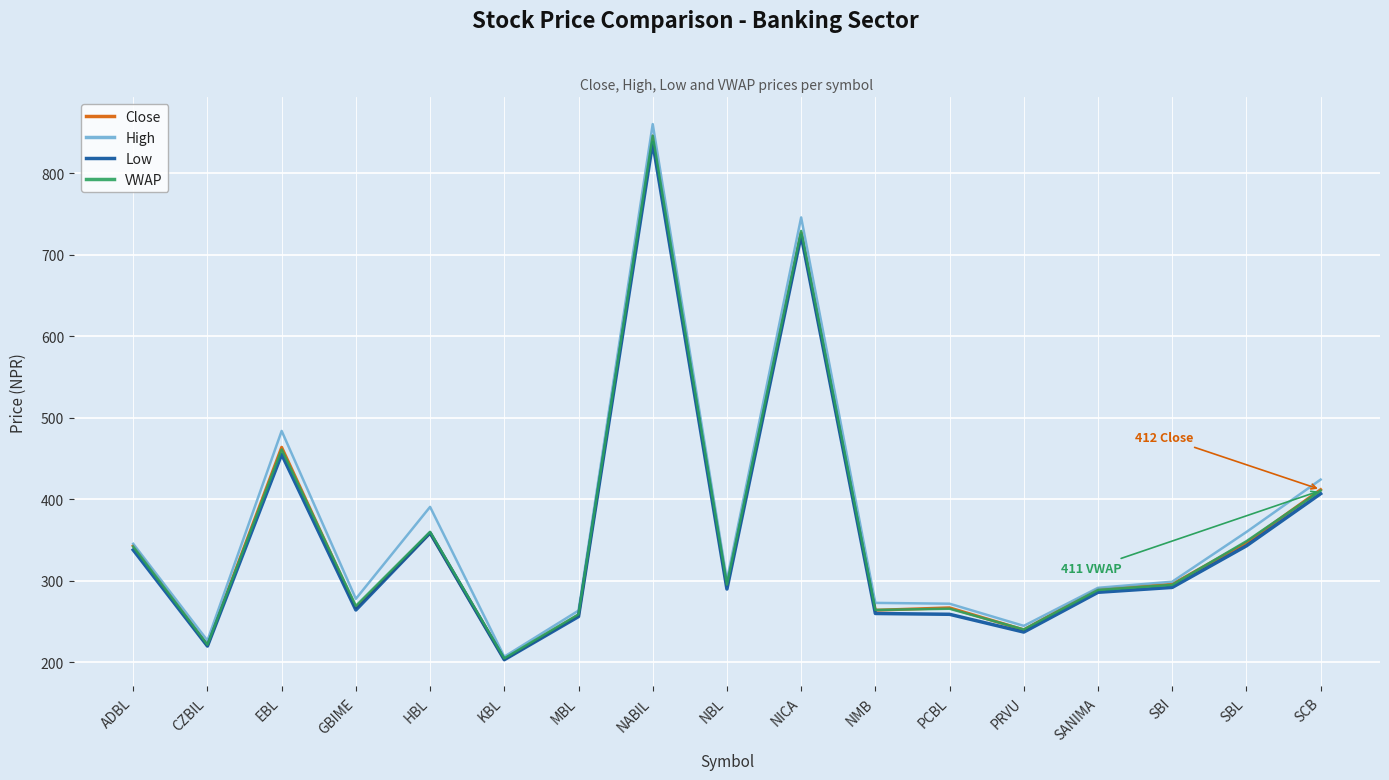

At which label does High reach its minimum?

KBL